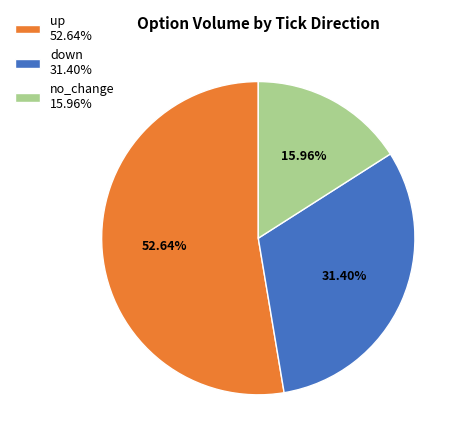

Does no_change 15.96% account for over 50% of the chart?

No